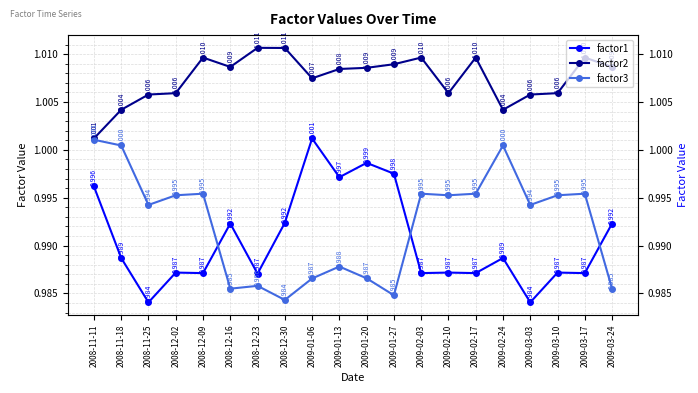

Rank the series by their maximum value, from highest to lowest.

factor2, factor1, factor3